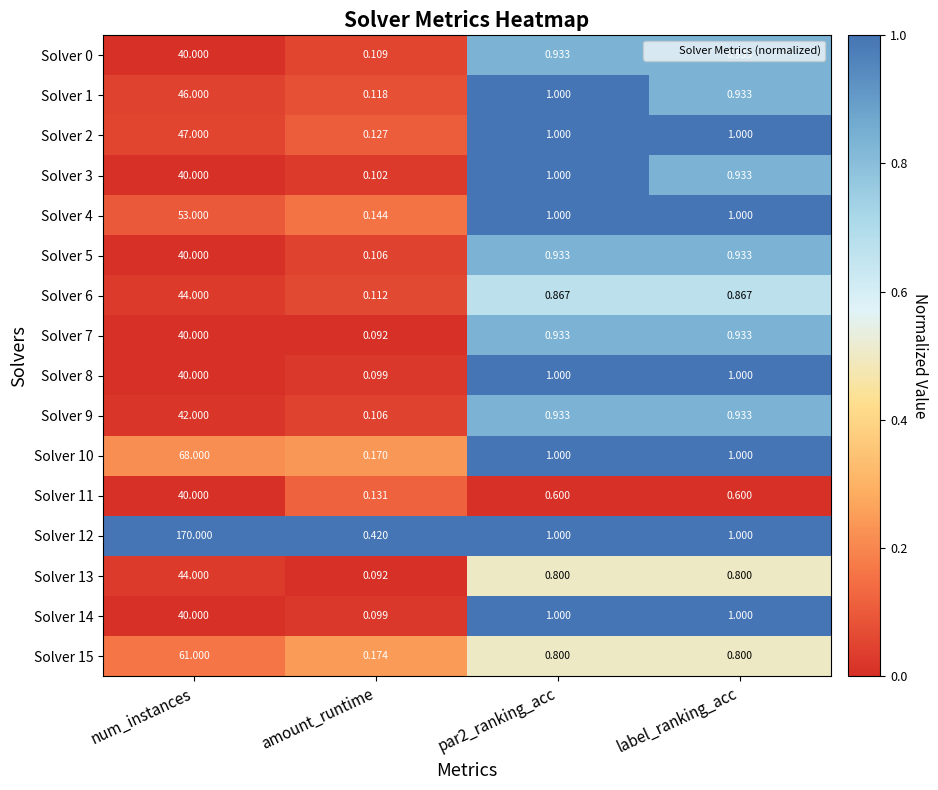

What is the difference between the highest and lowest values at amount_runtime?

0.3